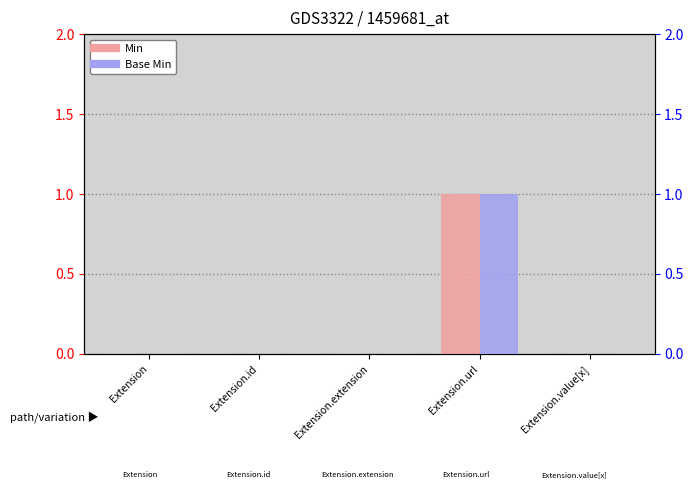

List the labels in order of Min value, smallest first.

Extension, Extension.id, Extension.extension, Extension.value[x], Extension.url